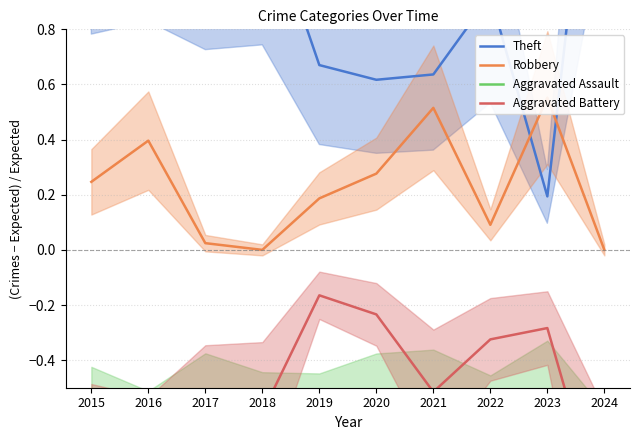

Which series changed the most between 2018 and 2019?

Theft